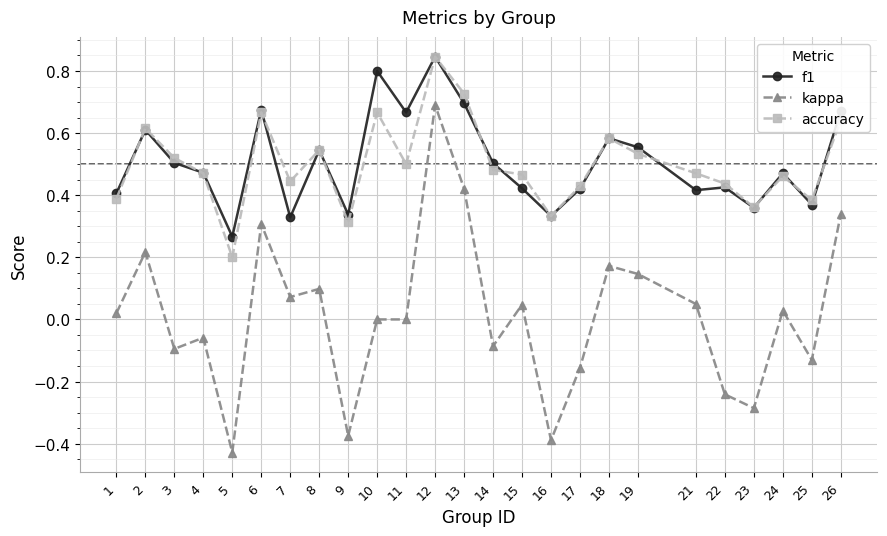

What are all the series names shown in the legend?

f1, kappa, accuracy